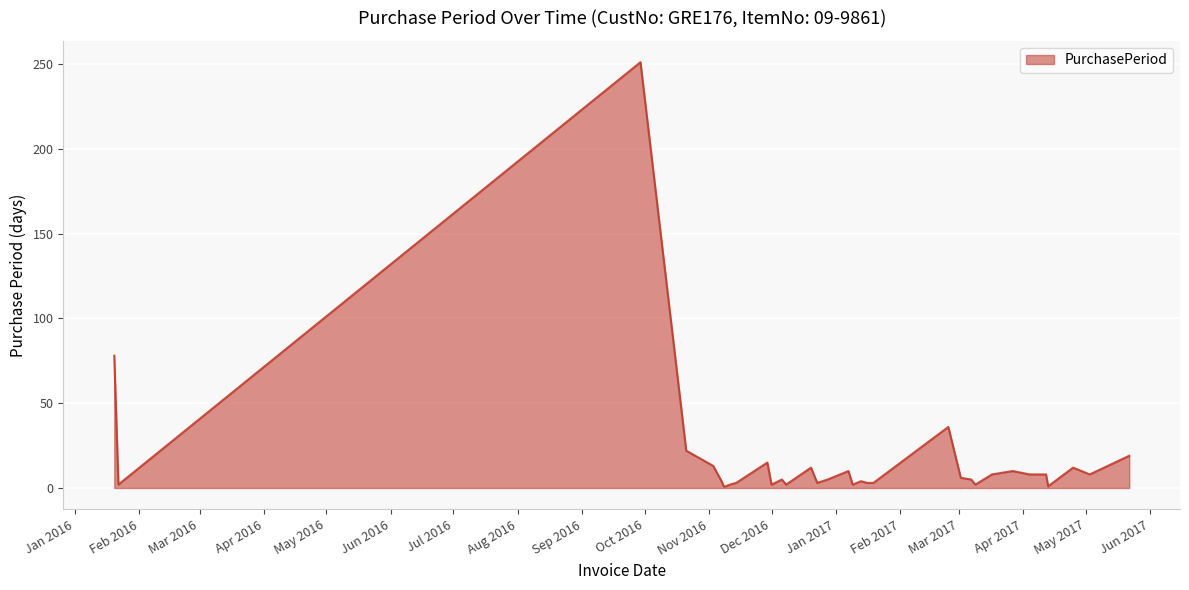

What is the greatest value displayed?

251